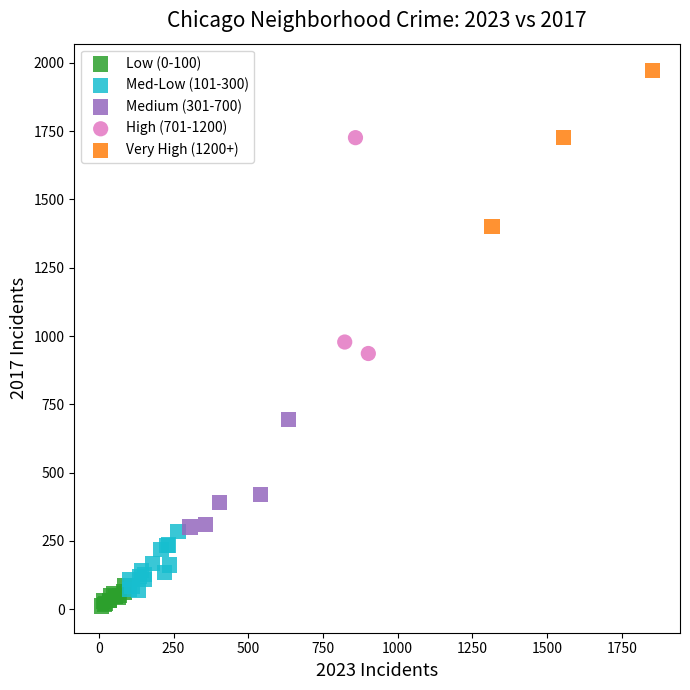

Which series contains the lowest Y value?

Low (0-100)